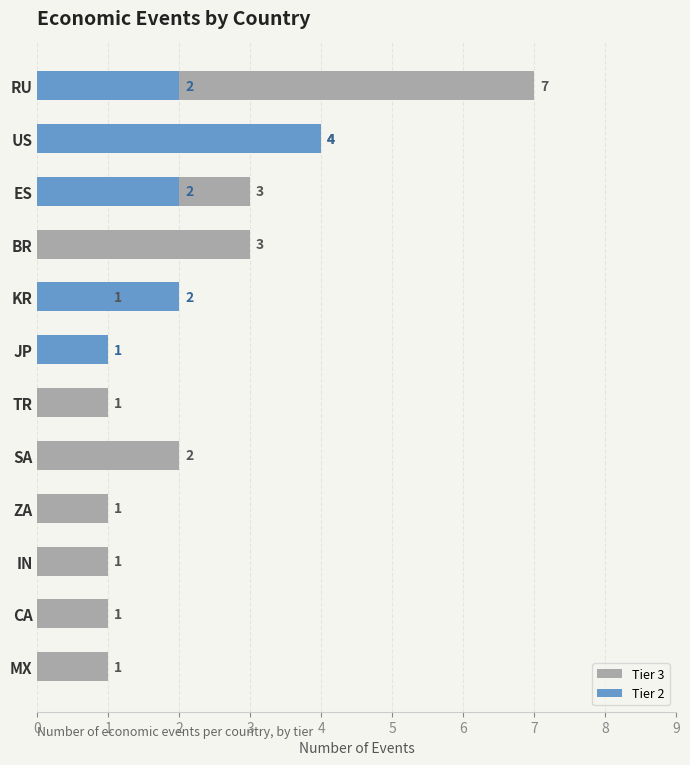

Which series has the largest total across all categories?

Tier 3